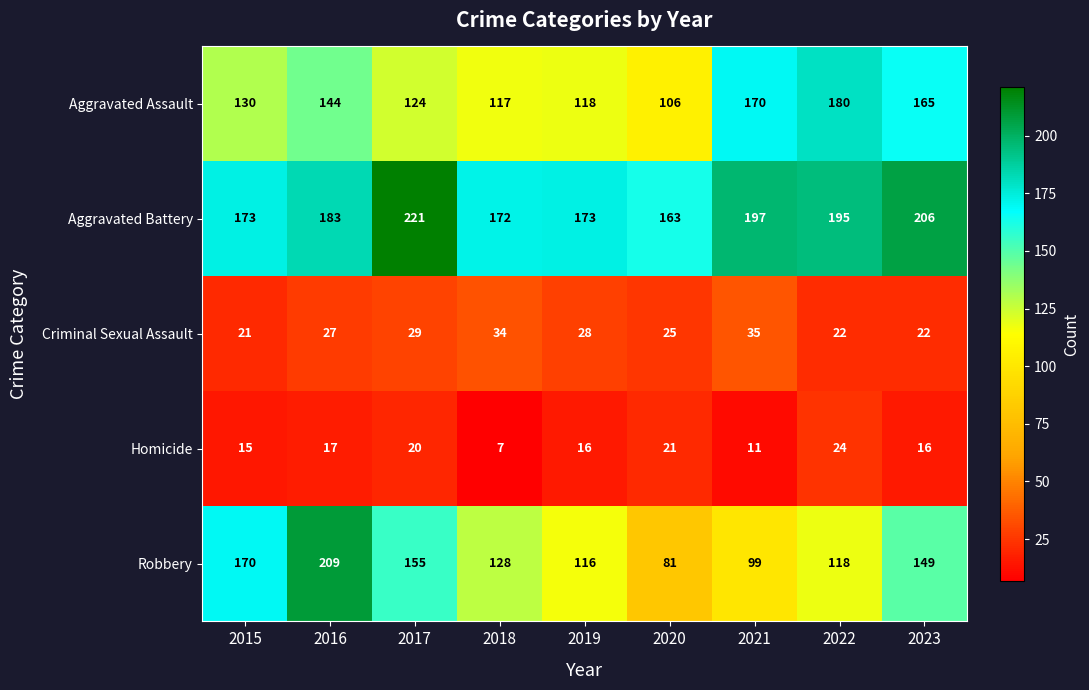

What is the total value across all series at 2017?

549